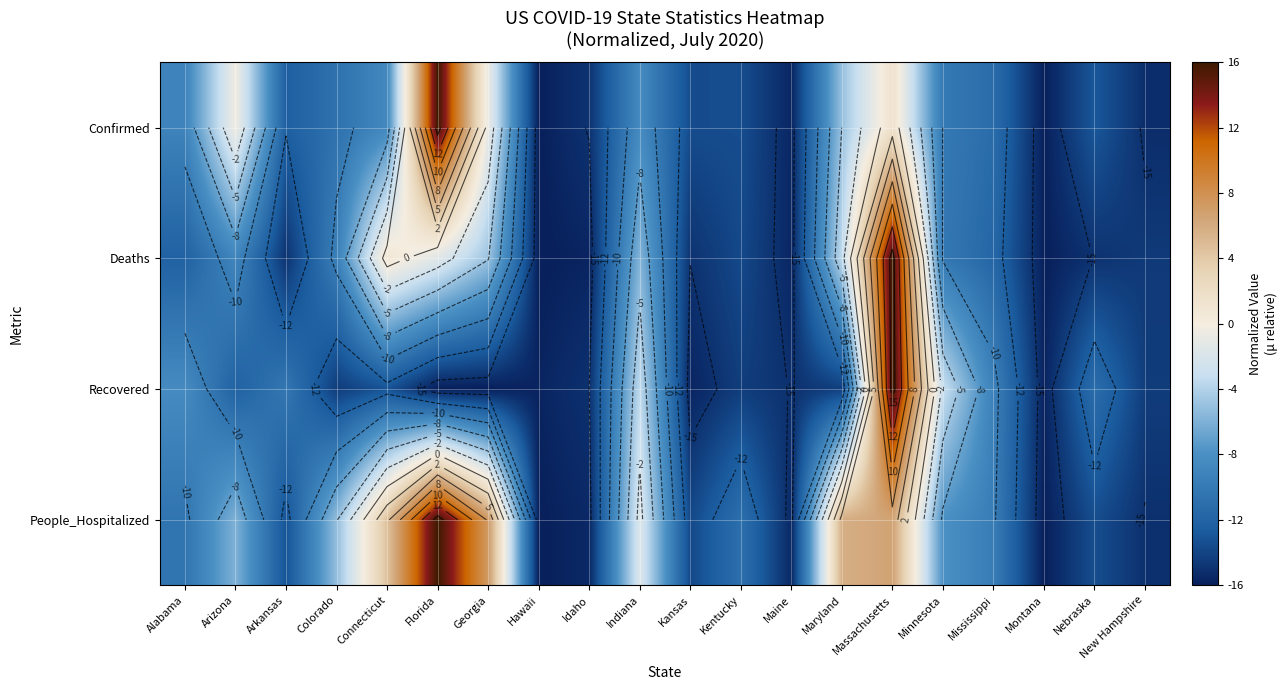

At how many categories does at least one series exceed -11?

13